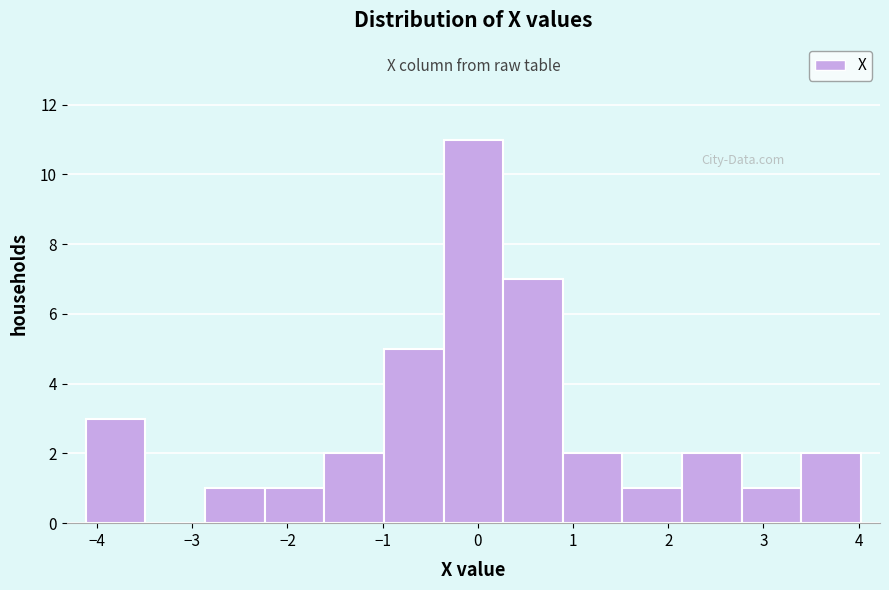

How tall is the bar that spans -1.6 to -1.0 on the x-axis? Neither the bar edges nor the heights are printed on the chart, so give them approximately, as read against the axes.

2